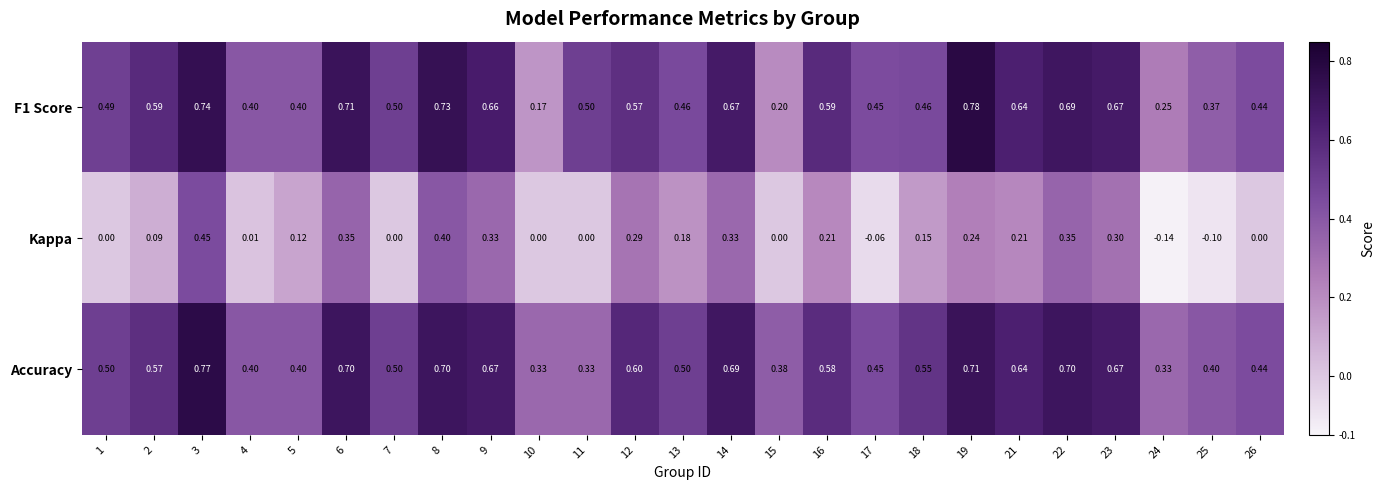

Which series has the largest total across all categories?

Accuracy